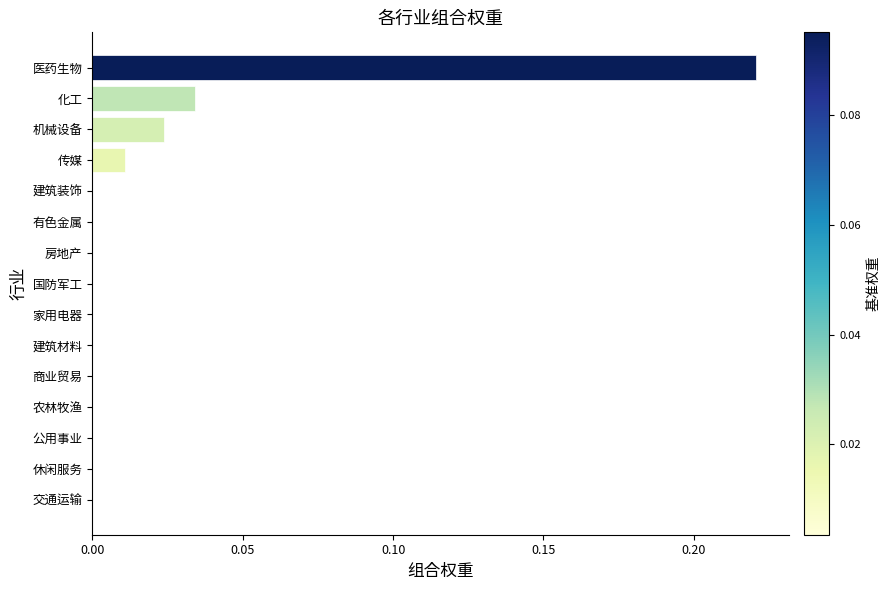

How many series are shown in this chart?

1